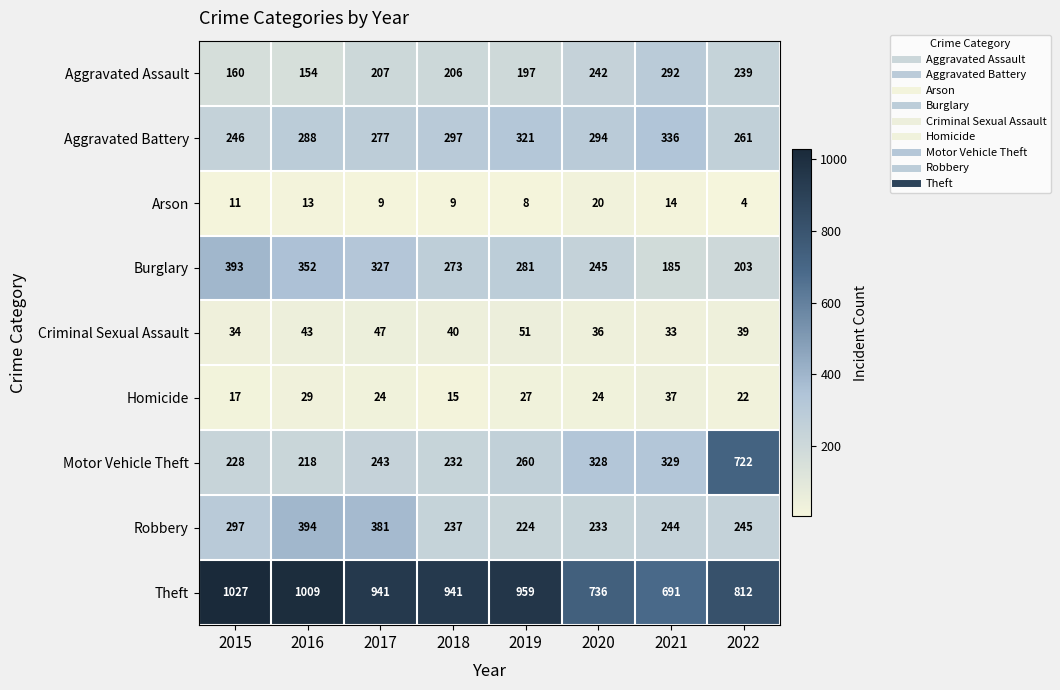

At which category is the sum across all series the highest?

2022